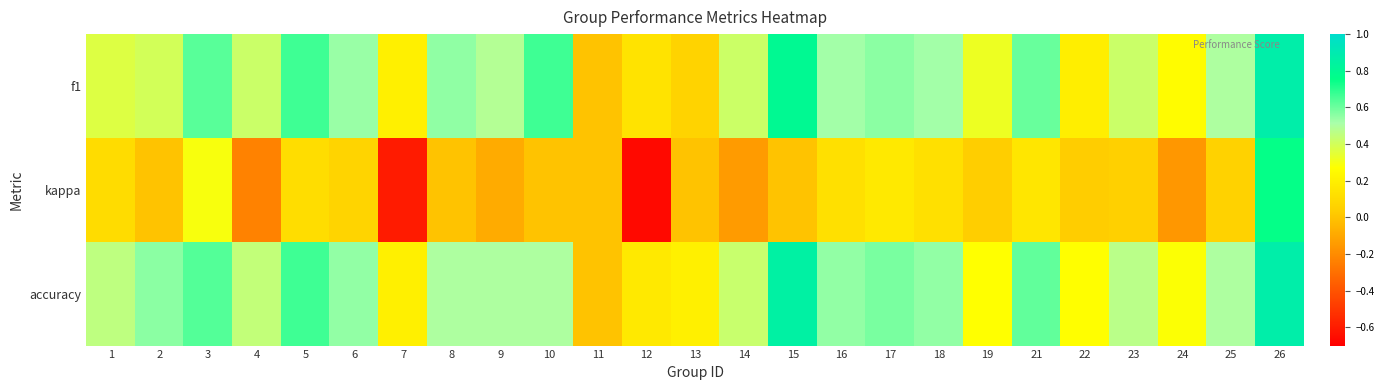

What is the total value across all series at 15?

1.6